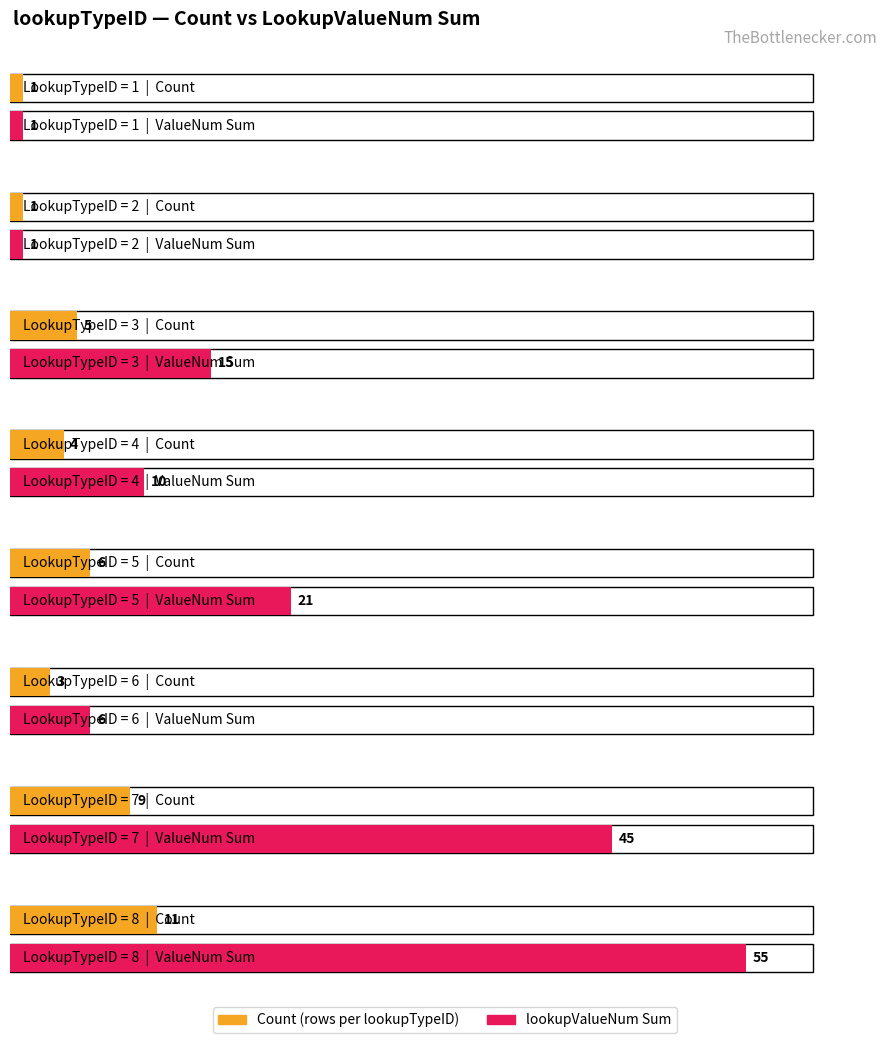

At which label does id first exceed 9?

2